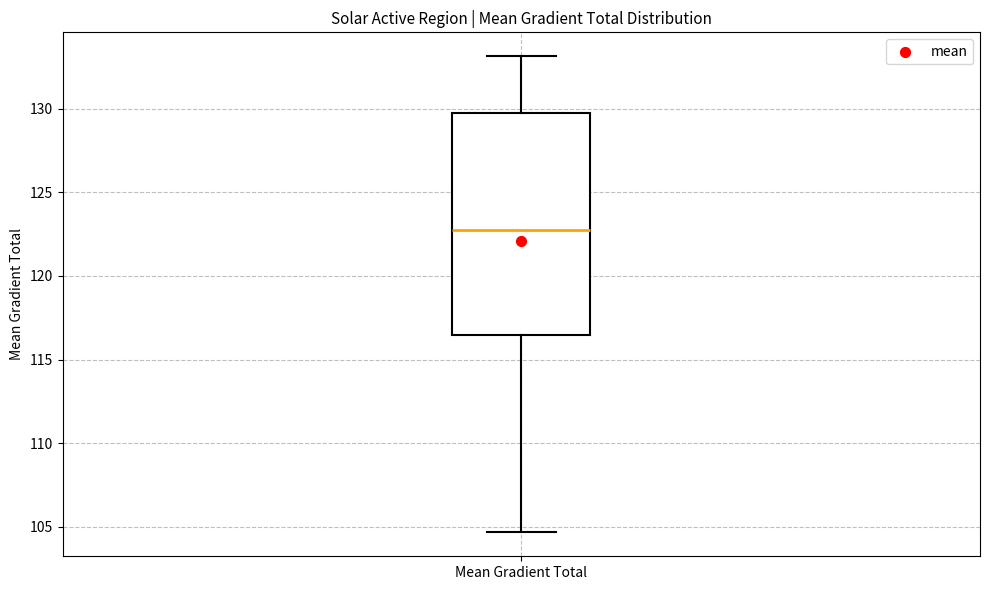

Transcribe this box plot: give where the median line is, the range the box spans, and where the two whiskers end, as read against the y-axis. The values are not printed on the chart, so give them approximately, as read against the axis.

median 123.0, box 116.5 to 130.0, whiskers 104.5 to 133.0